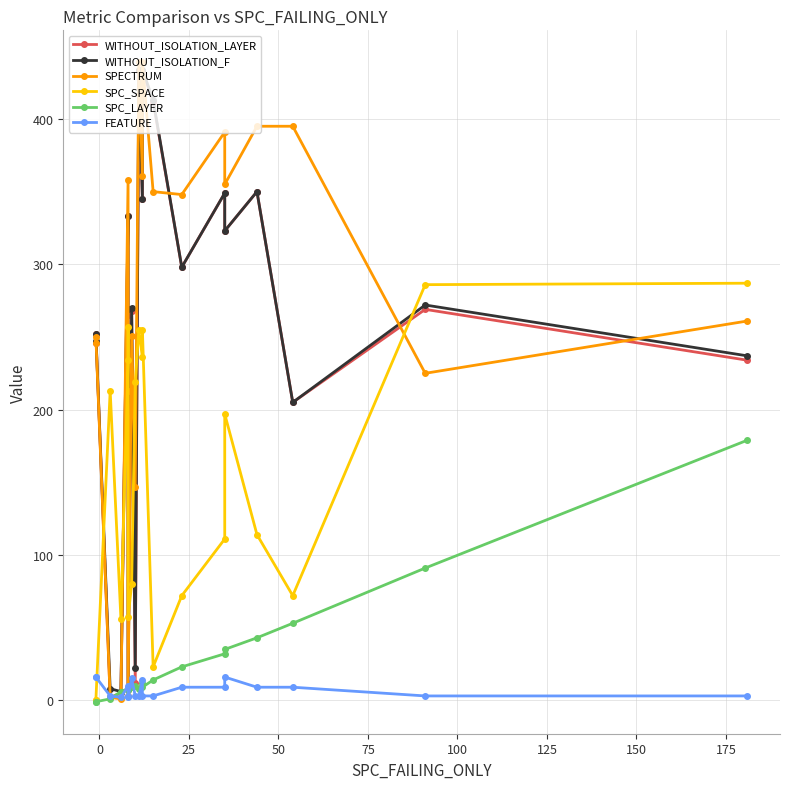

True or false: WITHOUT_ISOLATION_LAYER has more than 2 points higher than both neighbors.

True